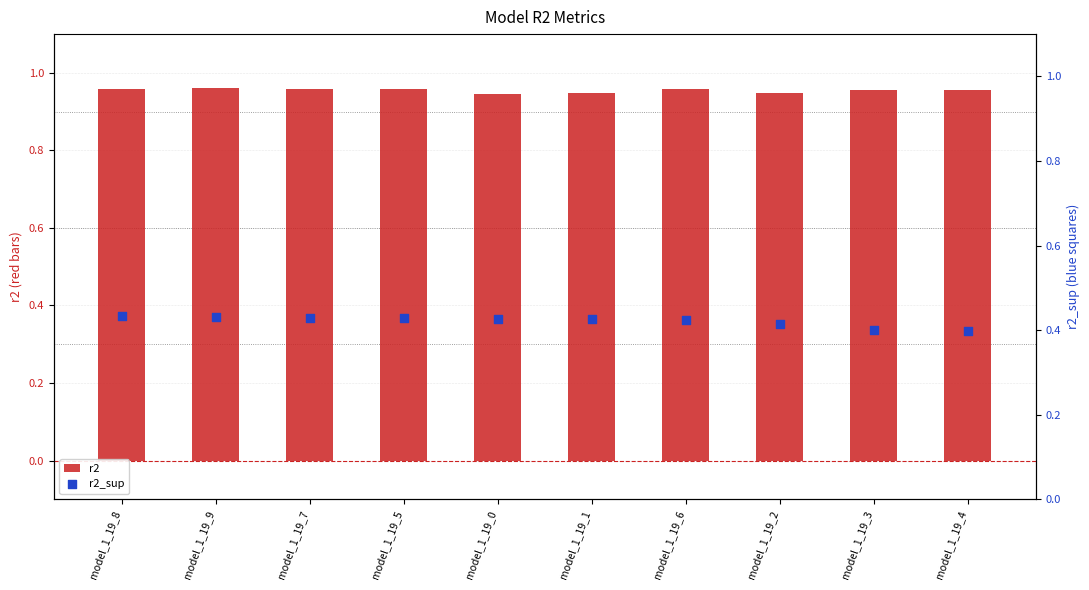

At how many categories does at least one series exceed 0?

10